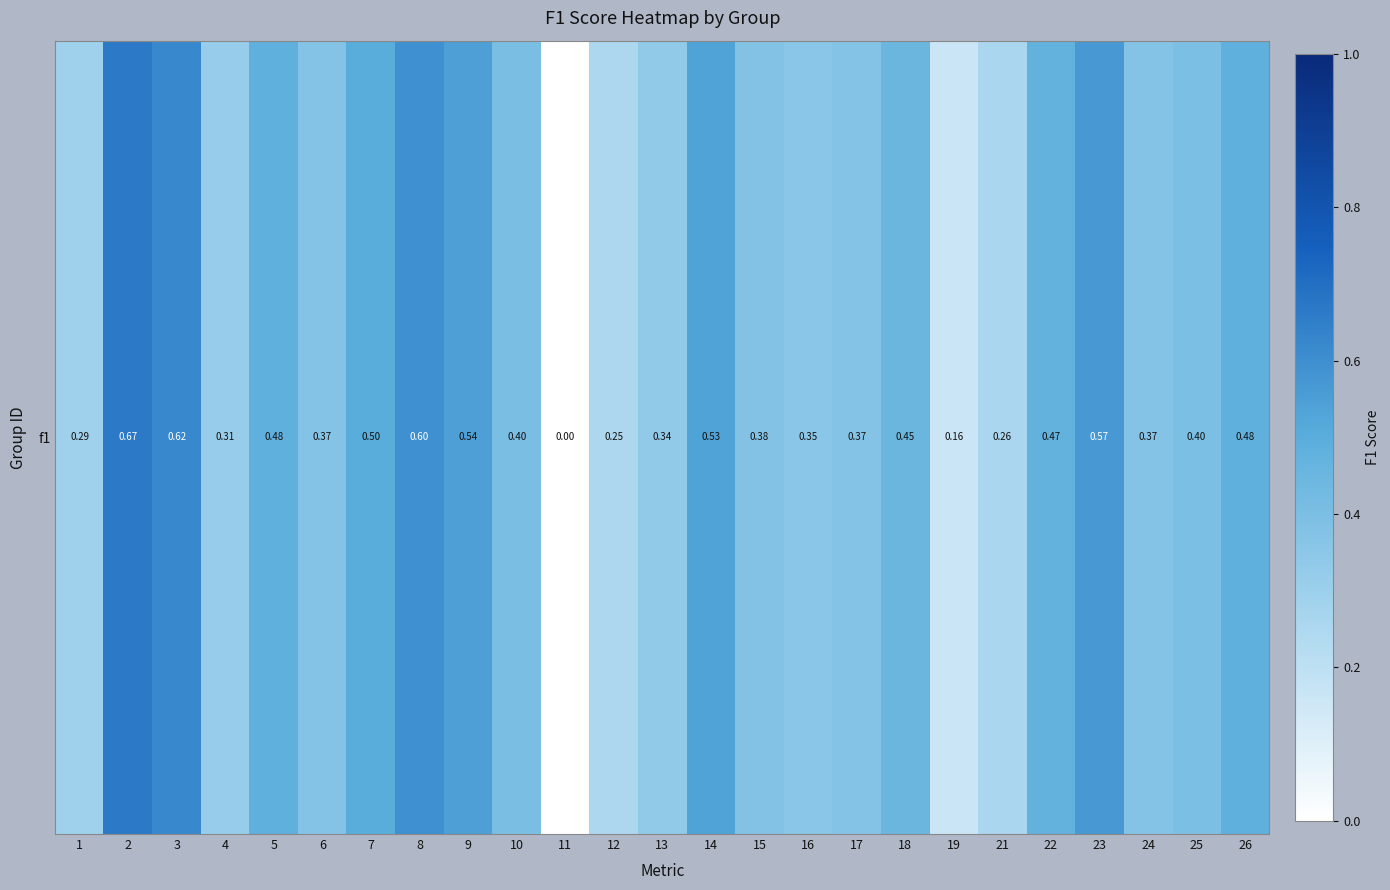

List the labels in order of value, smallest first.

11, 19, 12, 21, 1, 4, 13, 16, 6, 24, 17, 15, 25, 10, 18, 22, 5, 26, 7, 14, 9, 23, 8, 3, 2